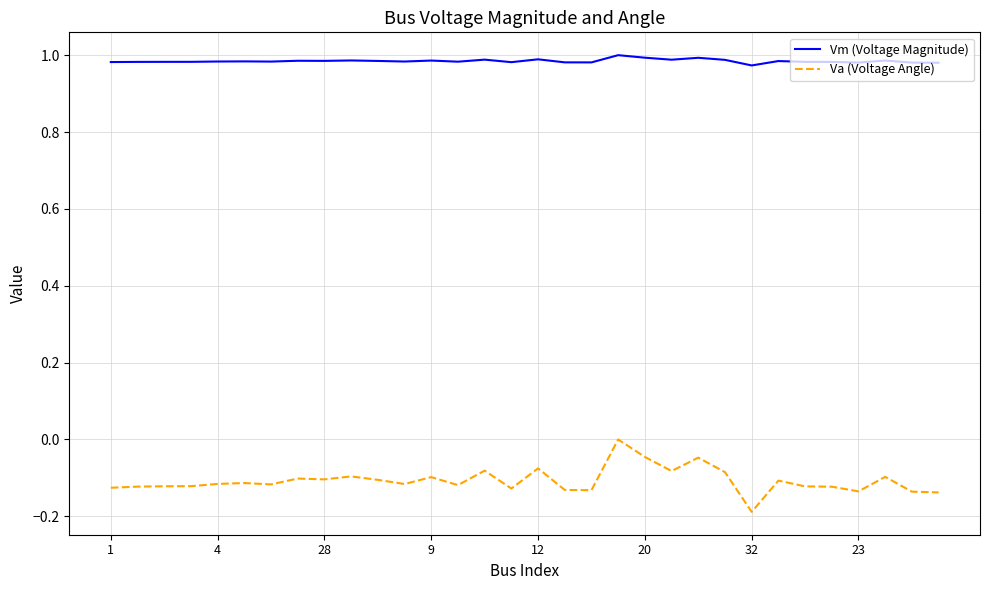

True or false: Vm (Voltage Magnitude) and Va (Voltage Angle) cross at least once.

False